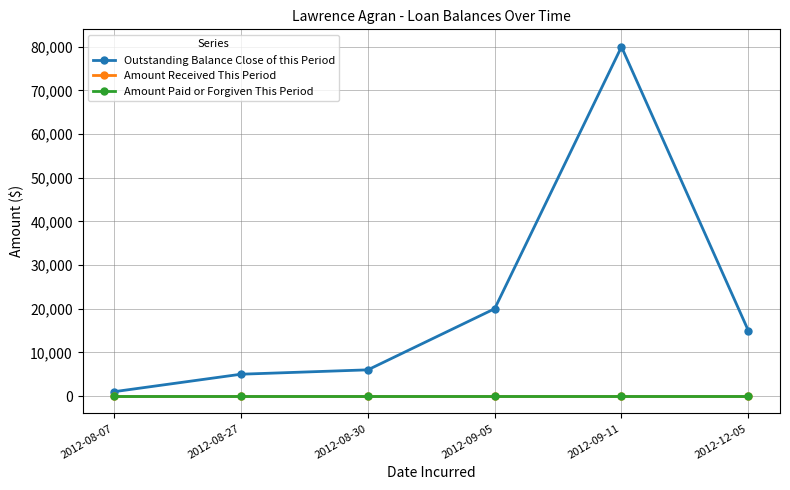

What is the maximum value for Outstanding Balance Close of this Period?

80000